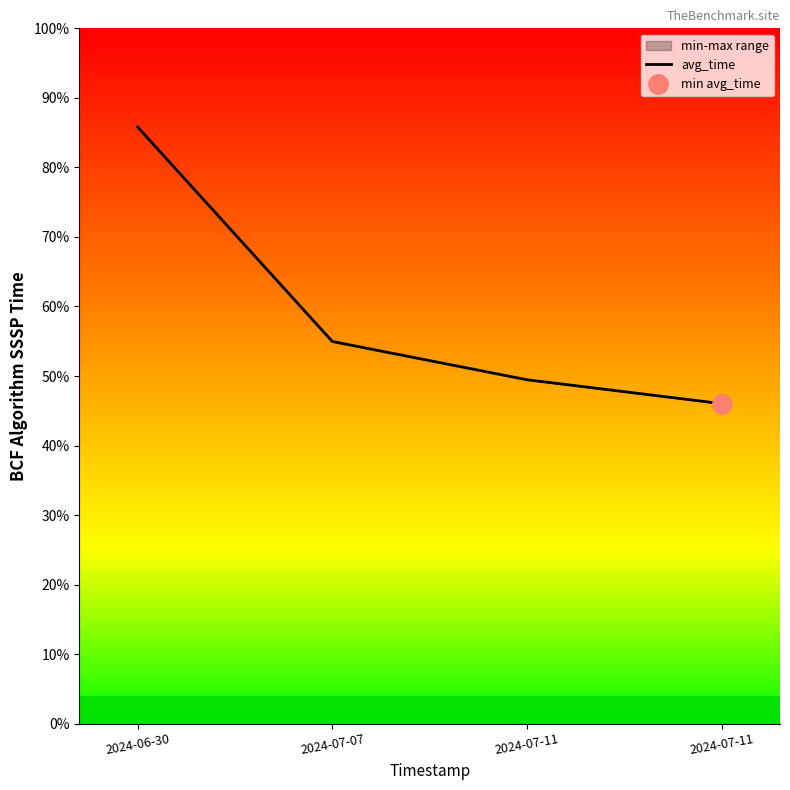

True or false: the data has more than 0 interior local peaks.

False